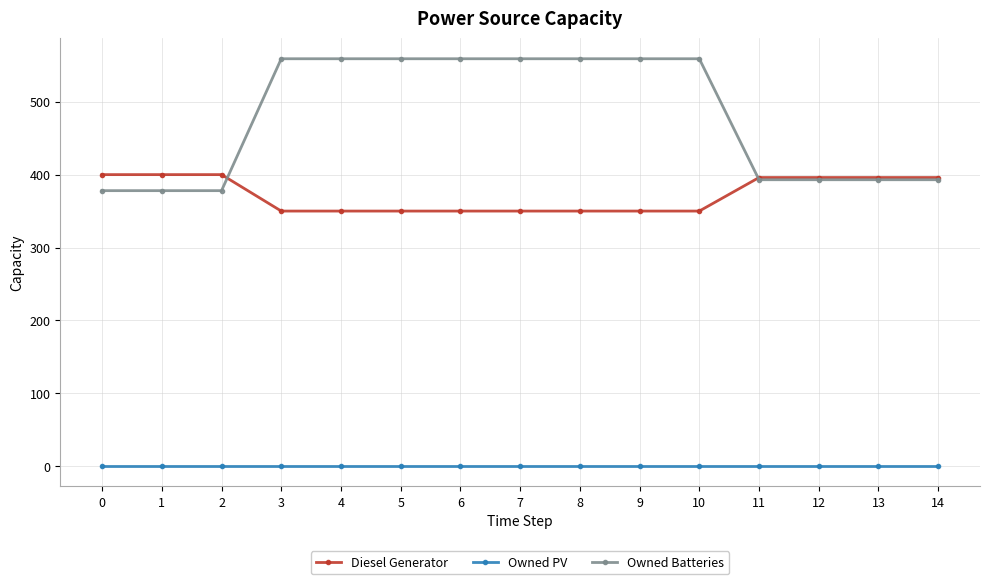

The value of Owned Batteries at 8 is 325. True or false?

False